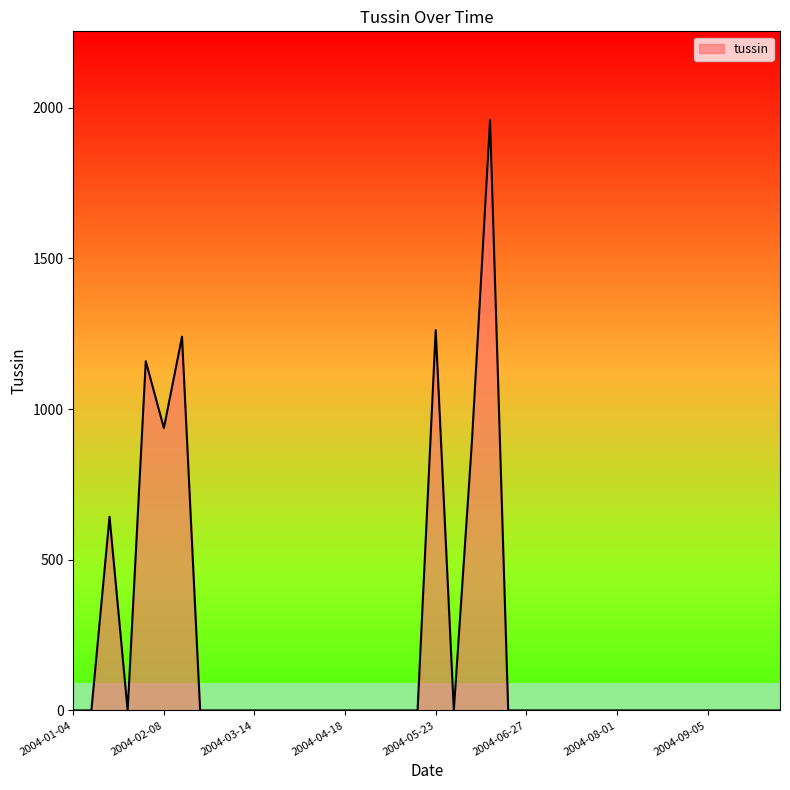

Reading left to right, what are all the values shown in this chart?

0.0	0.0	642.7	0.0	1158.9	936.9	1240.0	0.0	0.0	0.0	0.0	0.0	0.0	0.0	0.0	0.0	0.0	0.0	0.0	0.0	1261.9	0.0	893.4	1959.5	0.0	0.0	0.0	0.0	0.0	0.0	0.0	0.0	0.0	0.0	0.0	0.0	0.0	0.0	0.0	0.0